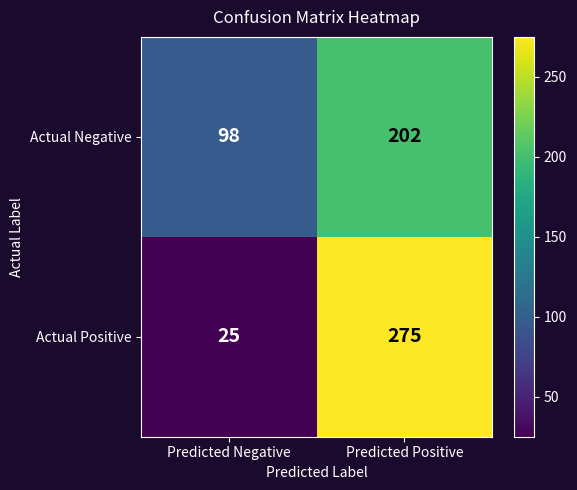

The value of Actual Negative at Predicted Positive is 202. True or false?

True